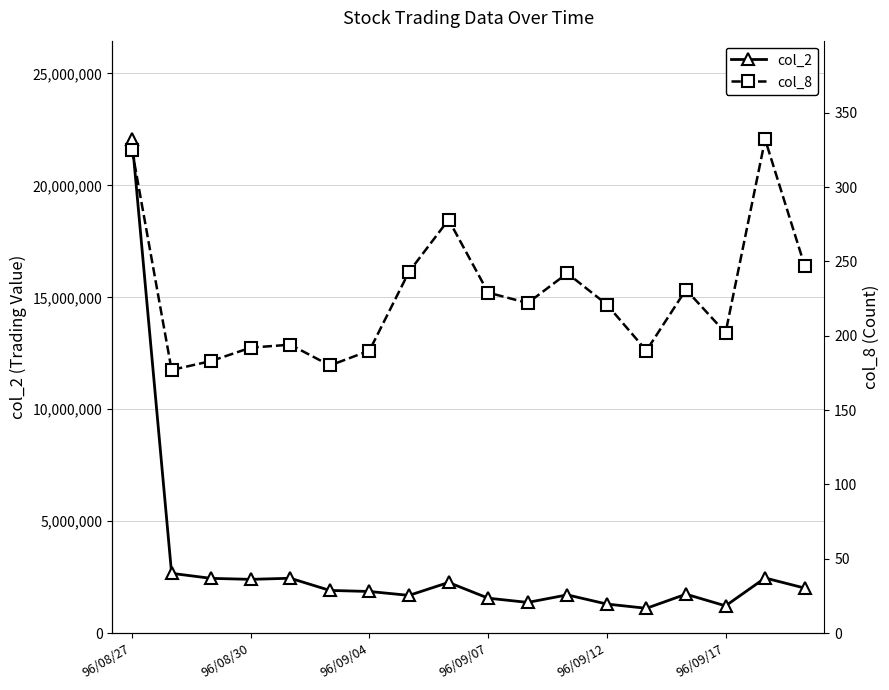

Which category has the highest value in the col_2 series?

96/08/27